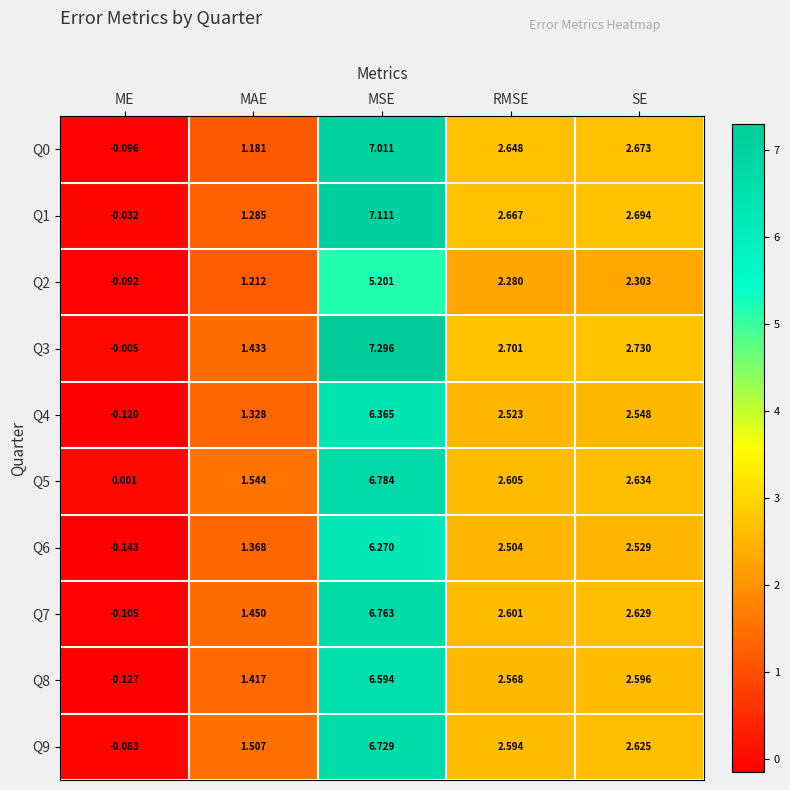

How many values in Q0 are above zero?

4